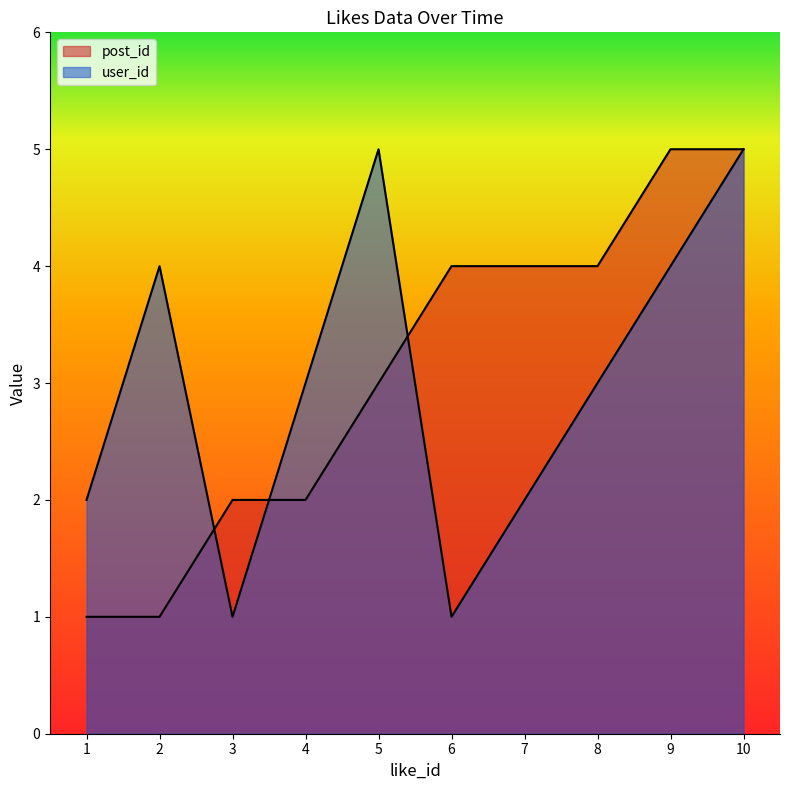

What is the total value across all series at 10?

10